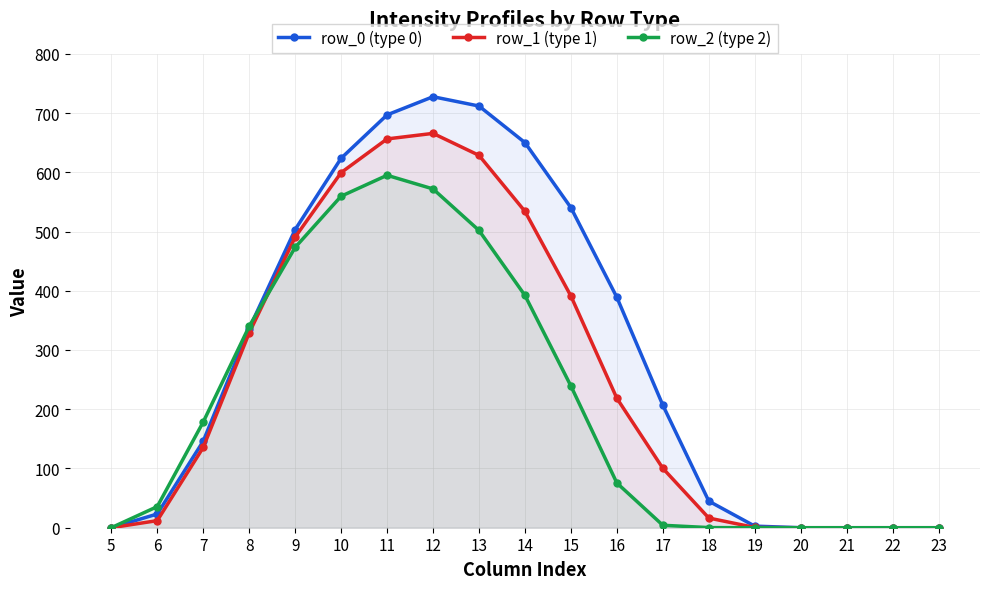

How many lines are shown in the chart?

3